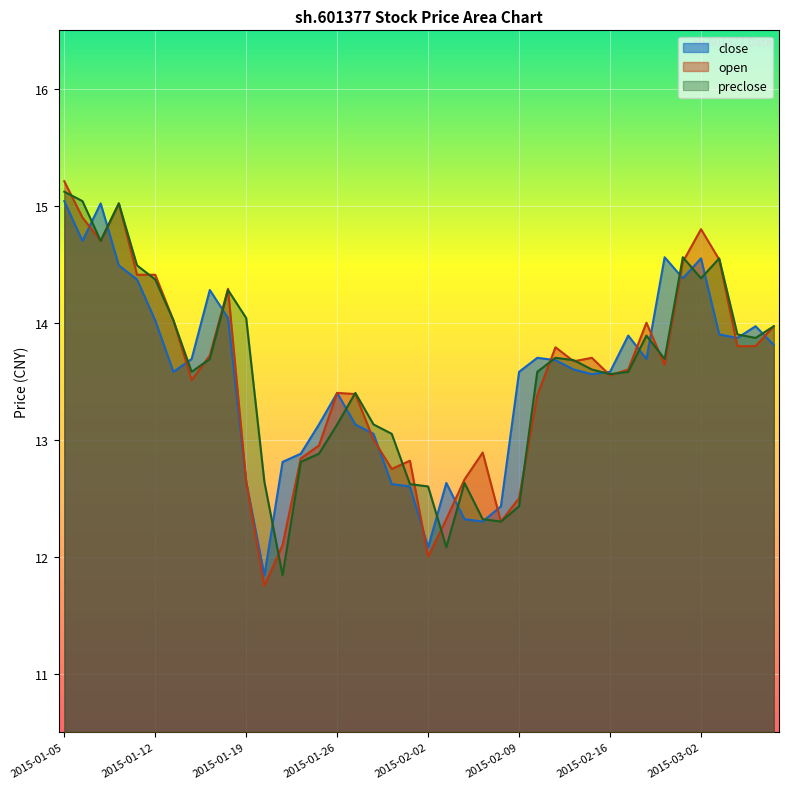

What is the sum of the close values at 2015-02-02 and 2015-01-26?

25.5